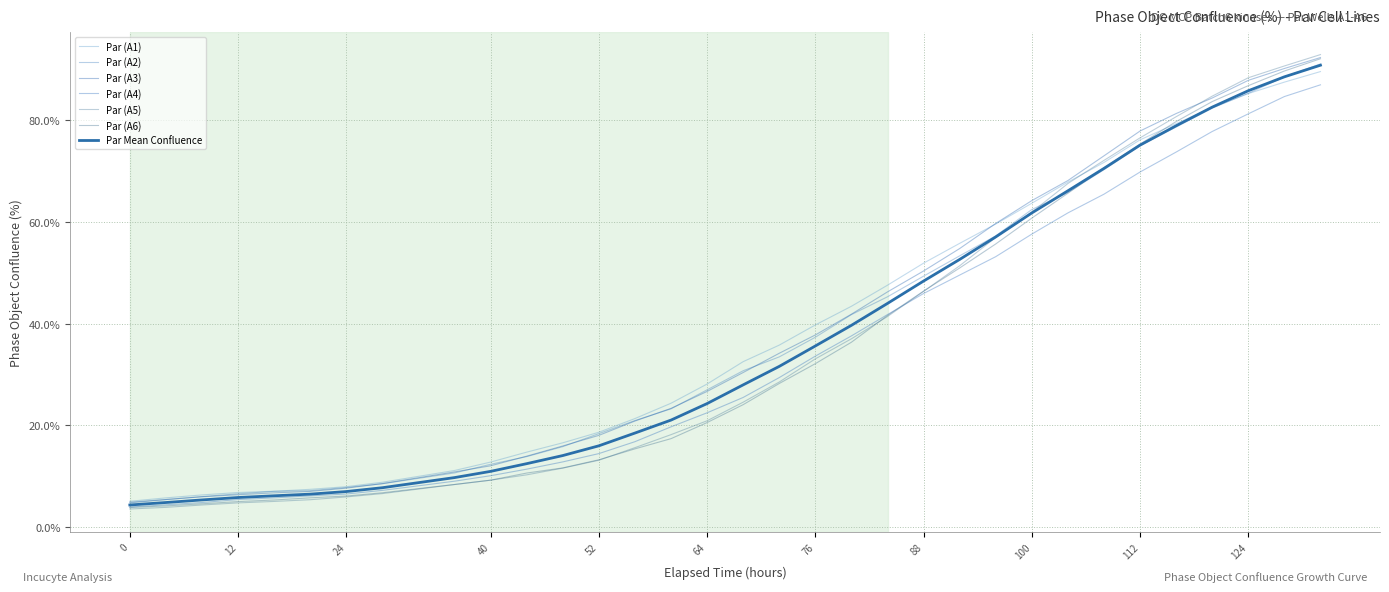

How many lines are shown in the chart?

7